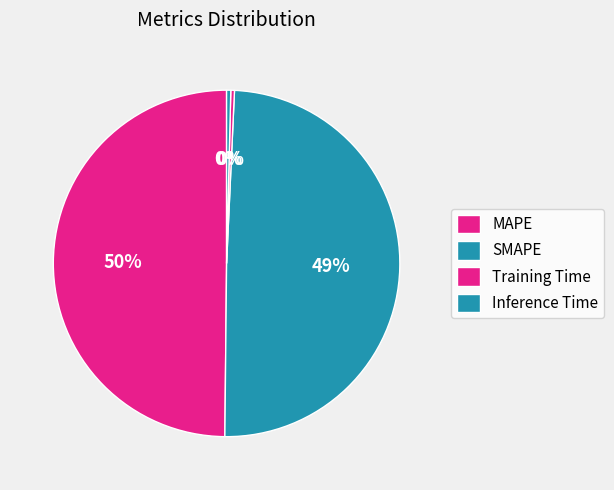

How many segments does this pie chart have?

4